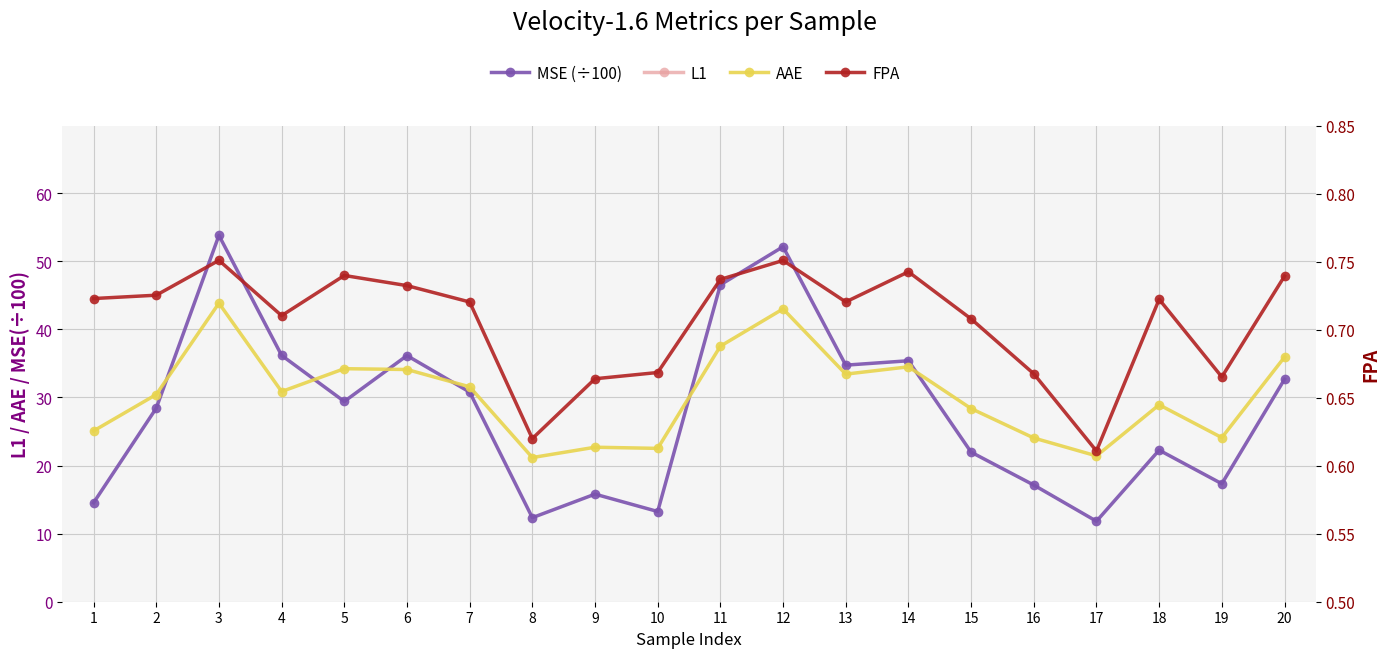

In AAE, how many points are higher than both neighbors (excluding endpoints)?

6